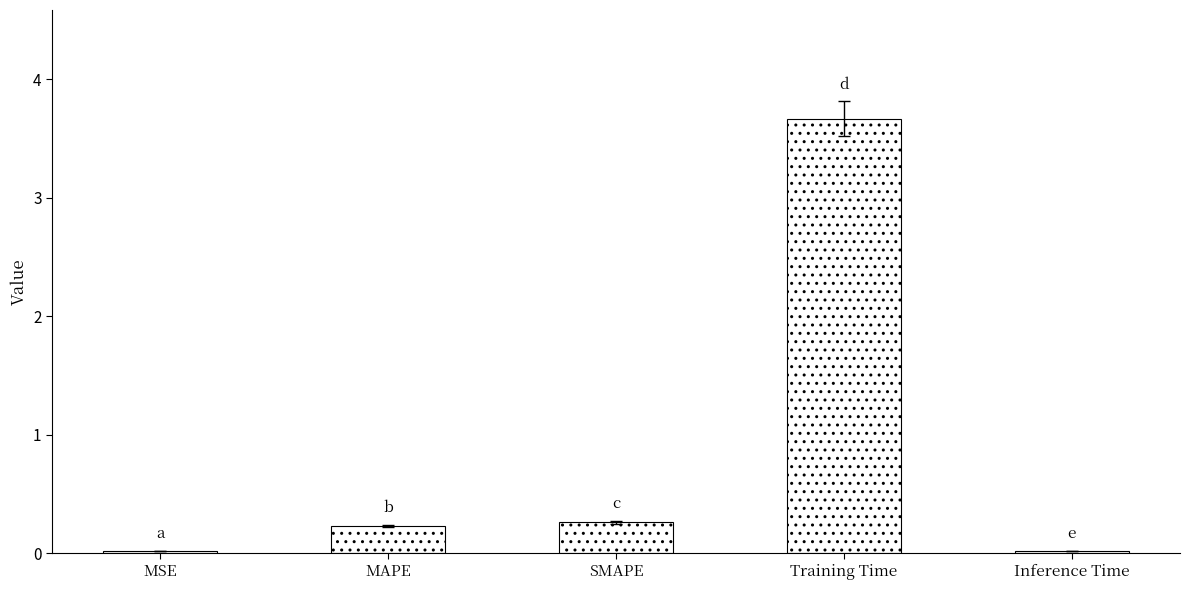

What is the ratio of the value at MAPE to the value at Training Time?

0.1